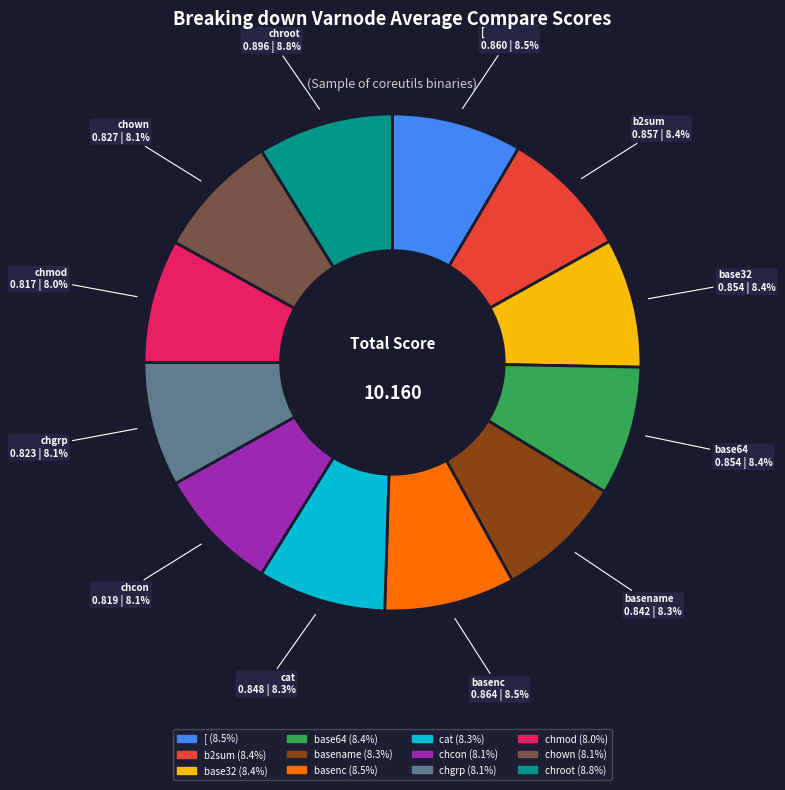

To the nearest percent, what is the average slice percentage?

8%